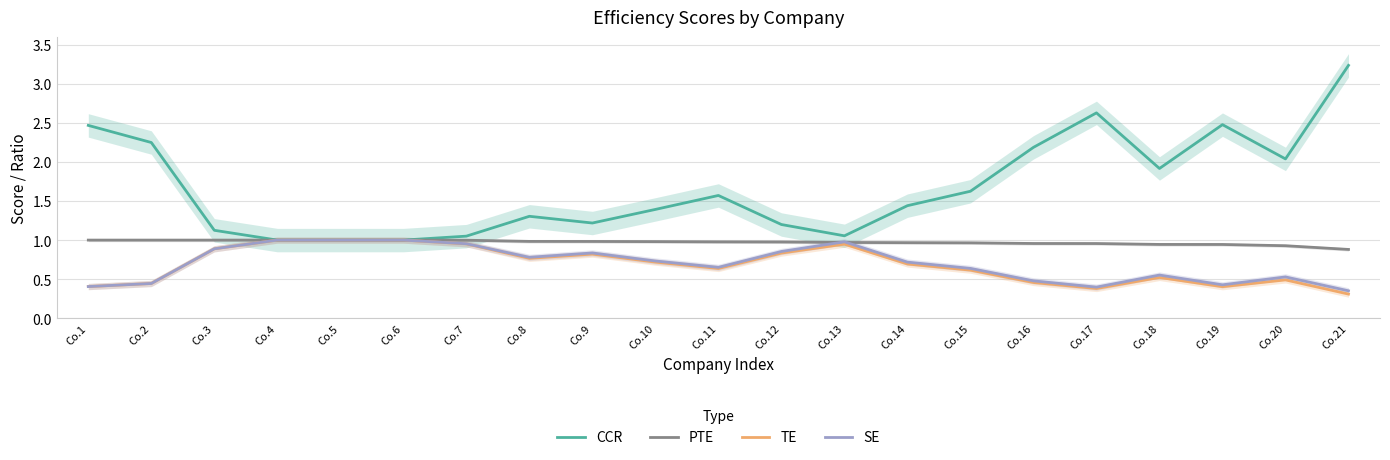

Which series has the largest total across all categories?

CCR